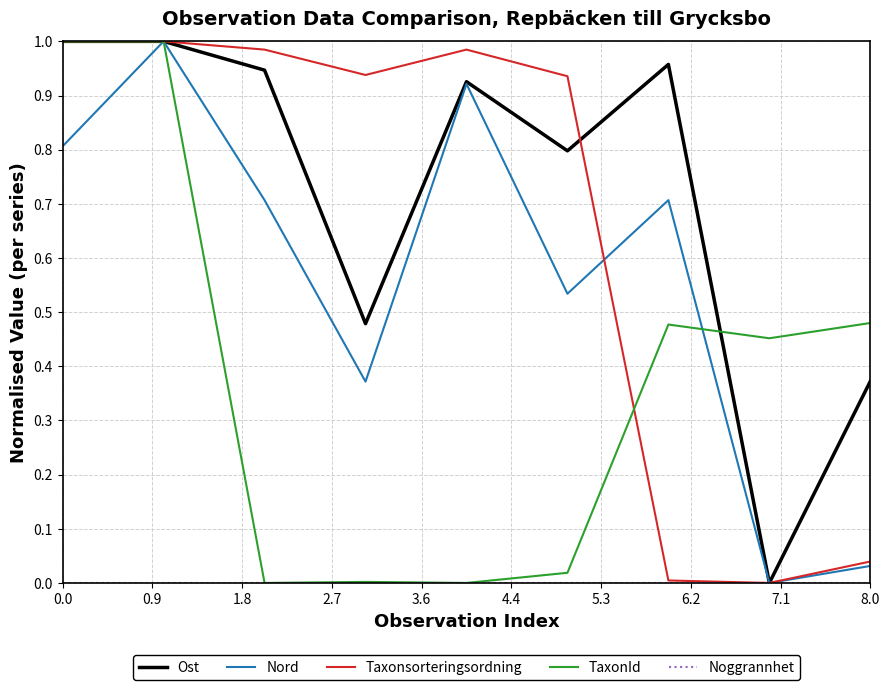

Which series has the largest total across all categories?

Ost